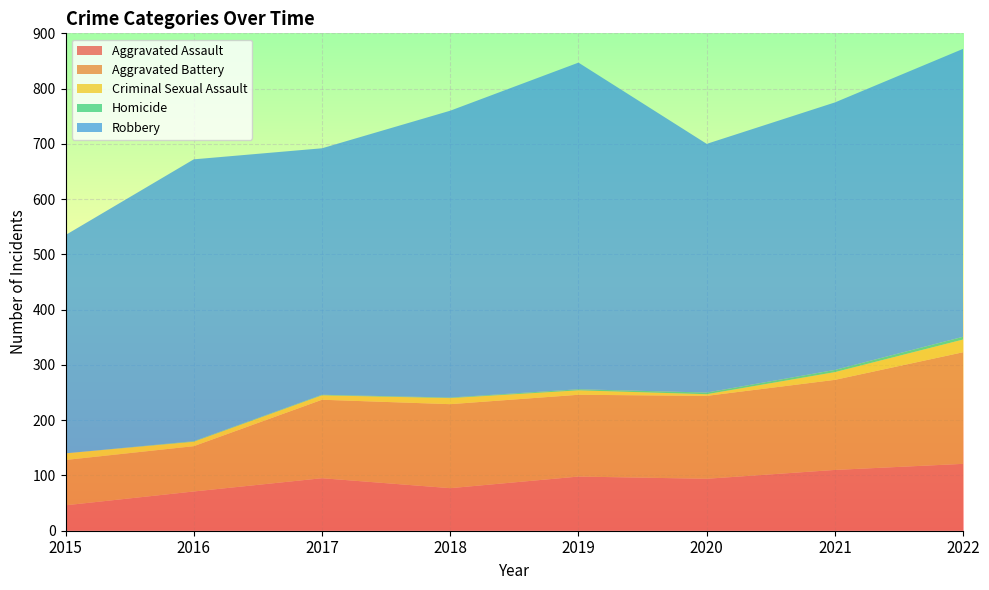

Reading left to right, what are all the values shown in this chart?

Aggravated Assault: 46	71	95	77	98	94	110	121
Aggravated Battery: 82	82	142	152	148	150	163	202
Criminal Sexual Assault: 12	8	8	11	8	3	14	23
Homicide: 0	1	1	1	2	3	4	5
Robbery: 395	510	446	519	591	450	484	521